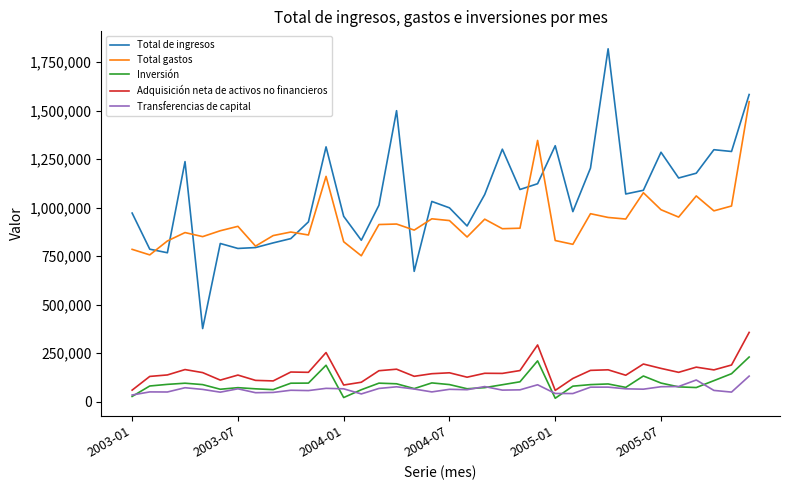

Which series has the largest total across all categories?

Total de ingresos